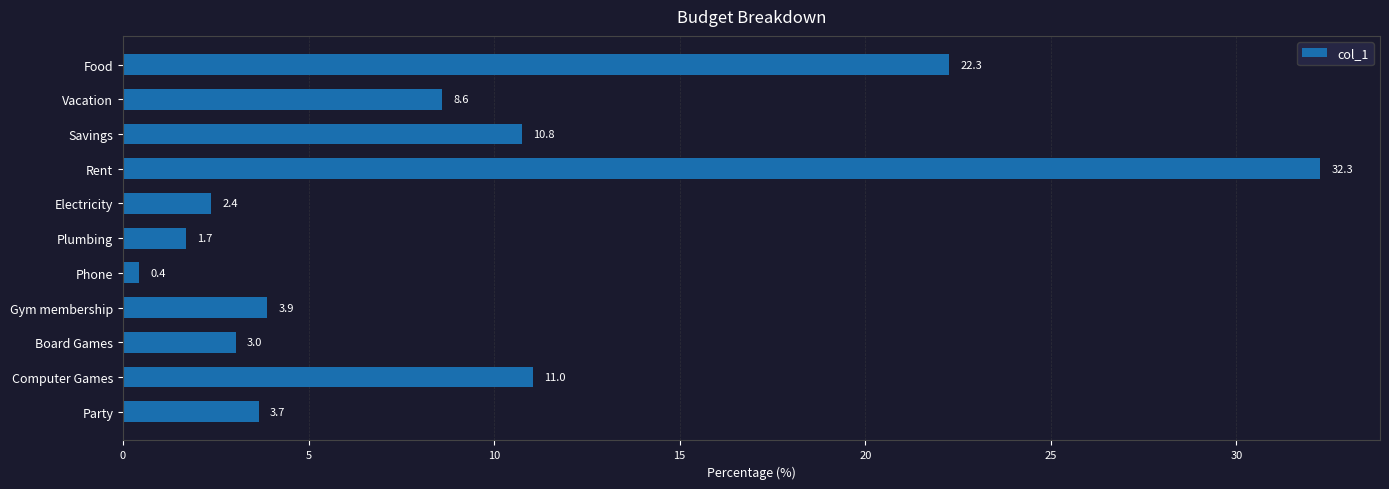

The chart shows a value of 4.4 at Board Games. True or false?

False